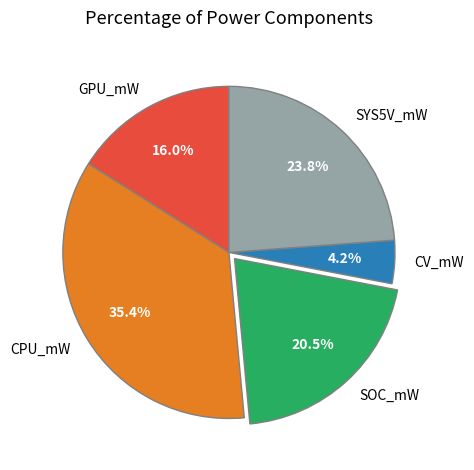

Approximately how many times larger is the value at GPU_mW compared to SYS5V_mW?

0.7